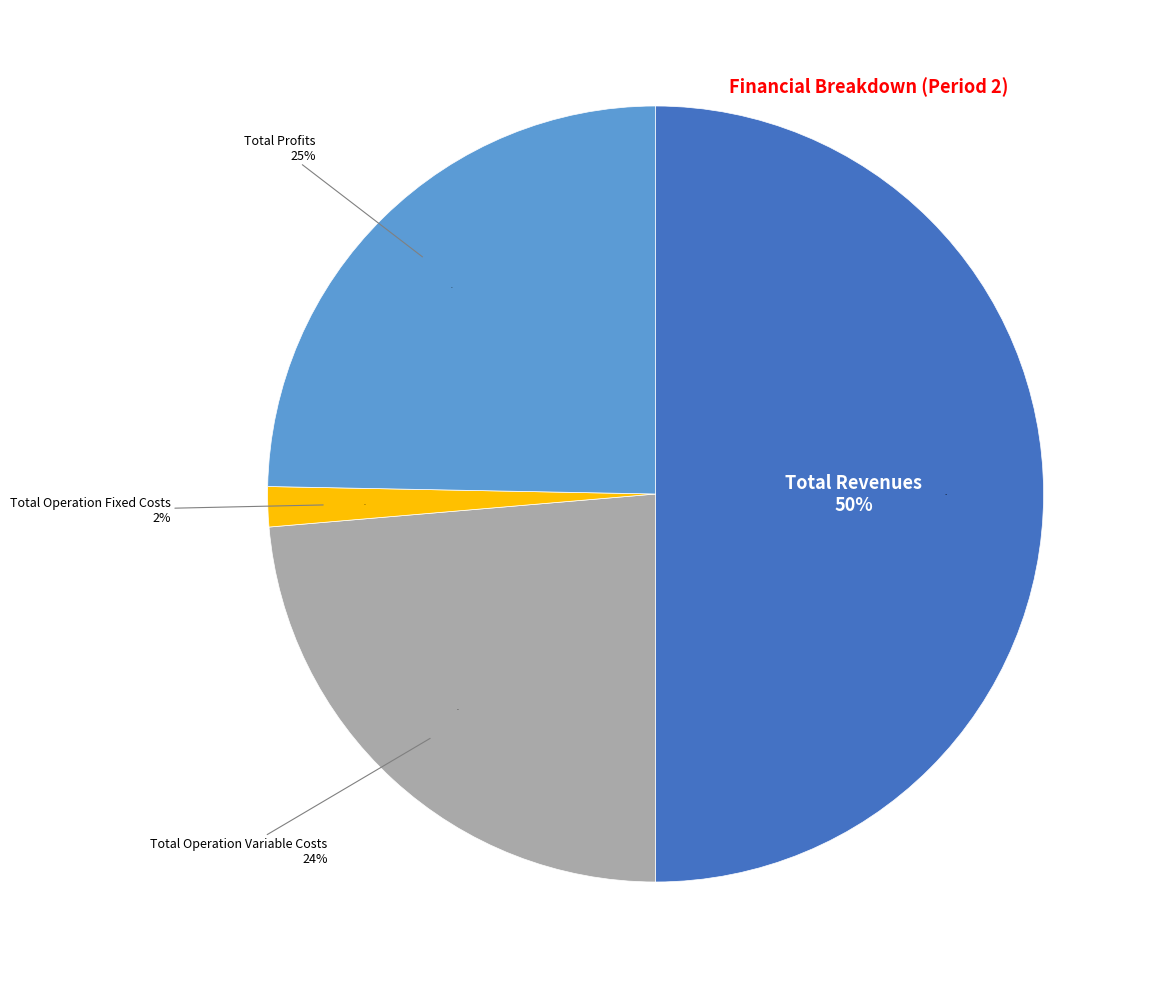

Count the number of slices in the pie.

5